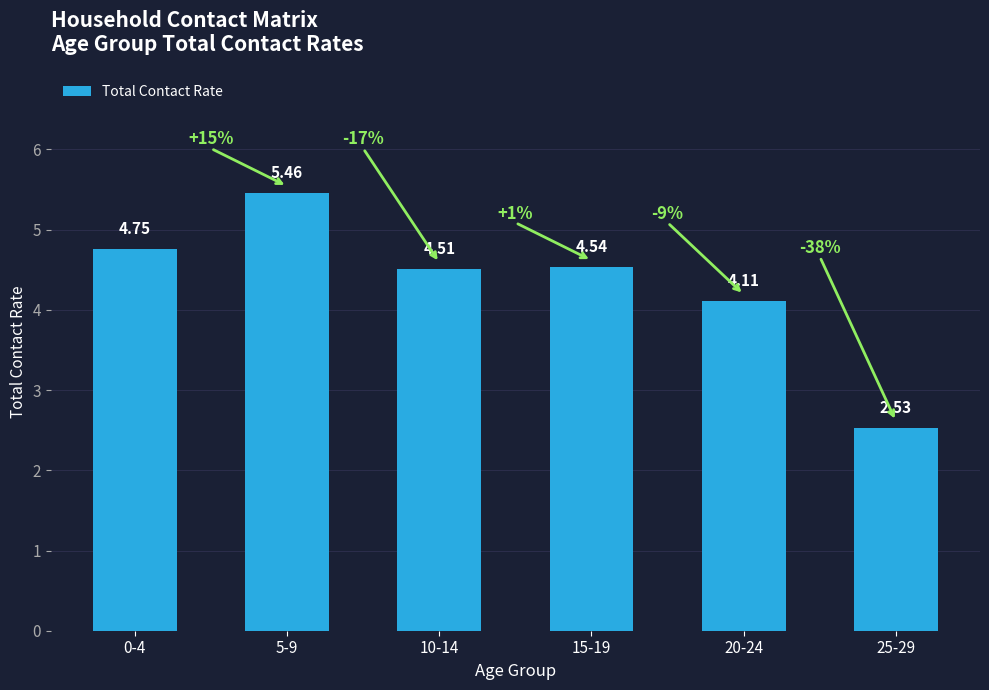

Between 0-4 and 5-9, which is larger?

5-9